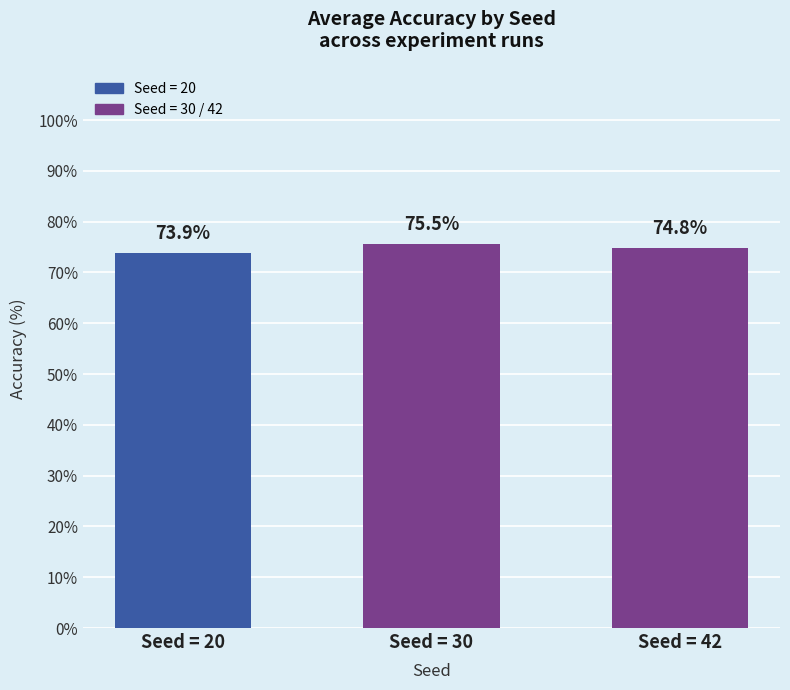

Are the bars horizontal?

No